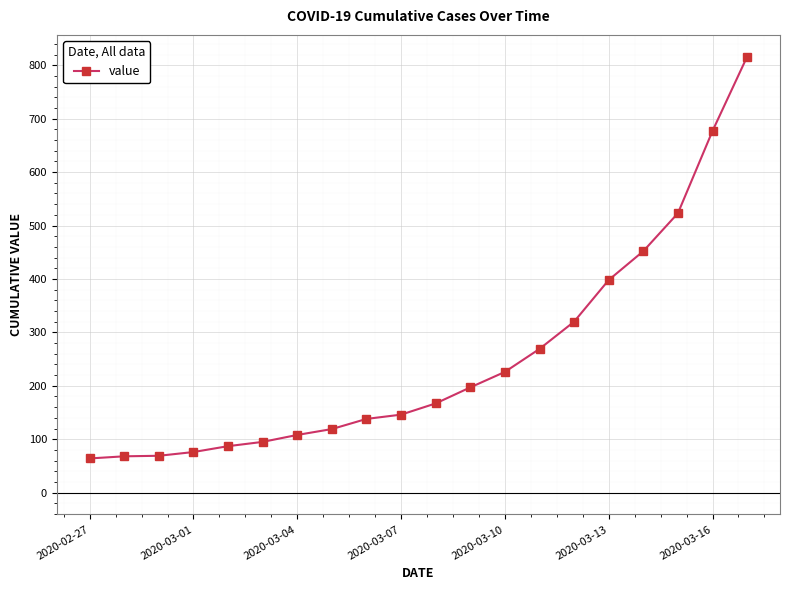

How many series are shown in this chart?

1